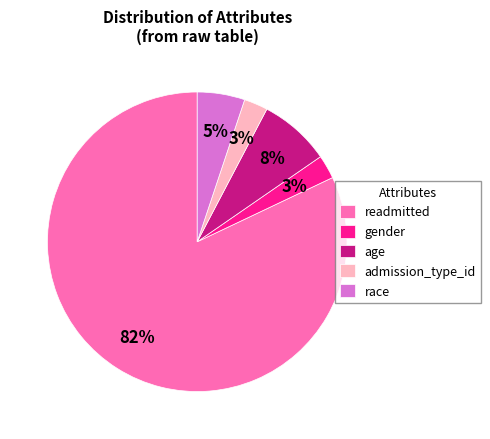

Do readmitted and age together represent more than half of the pie?

Yes